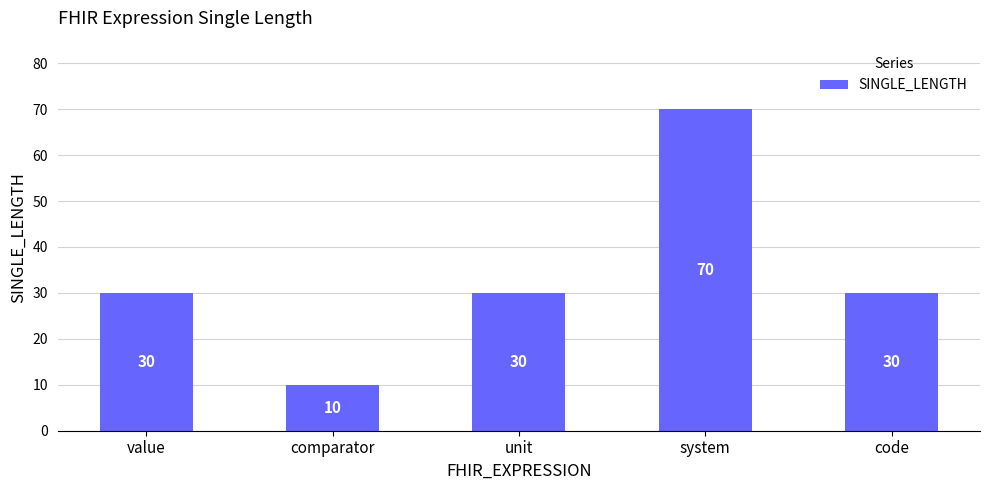

Between comparator and value, which is larger?

value